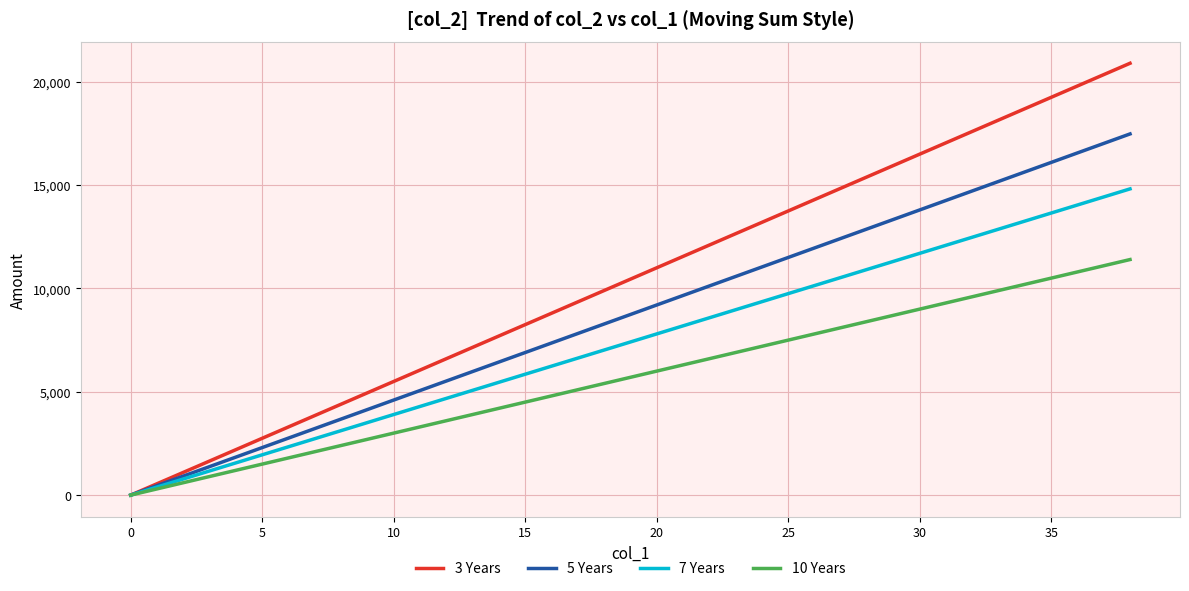

Which series has the largest total across all categories?

3 Years